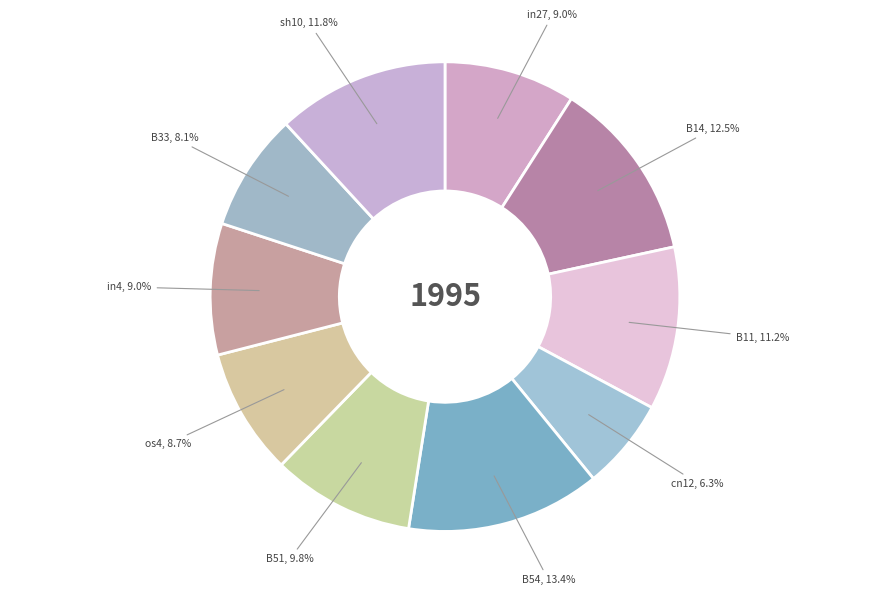

To the nearest percent, what is the difference between the largest and smallest slice percentages?

7%